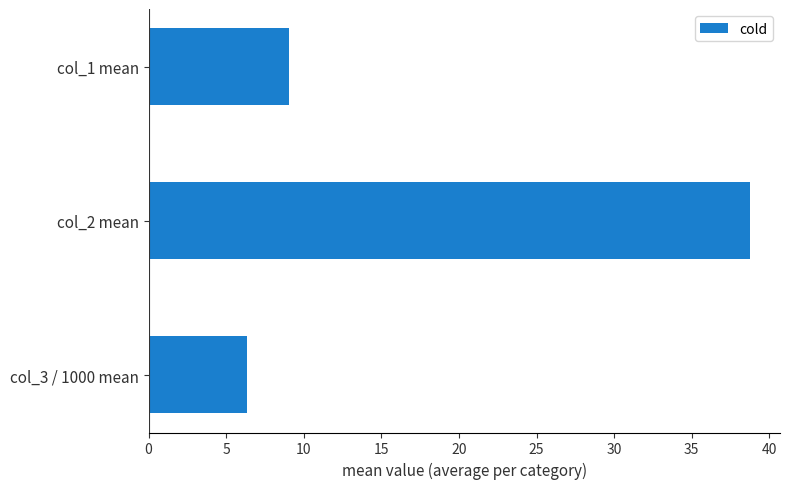

Are the bars horizontal?

Yes